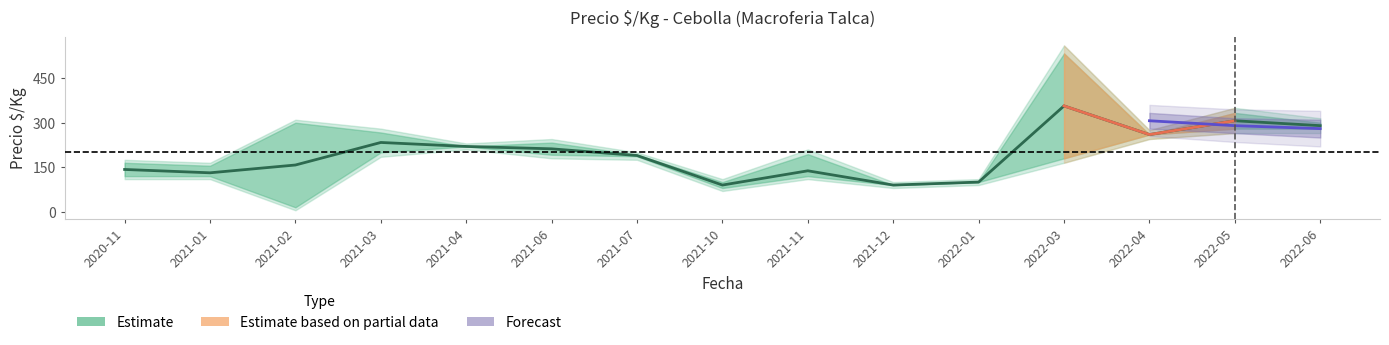

Rank the series at 2021-07 from highest to lowest value.

upper2, upper1, mean, lower1, lower2